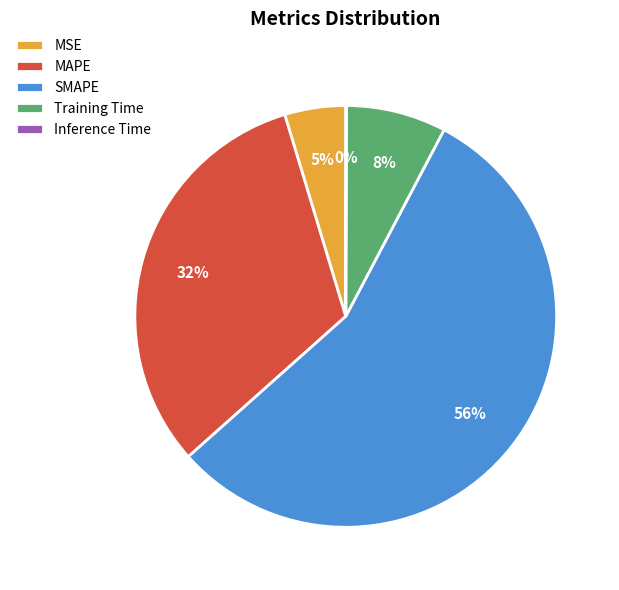

What is the largest slice in the pie chart?

SMAPE